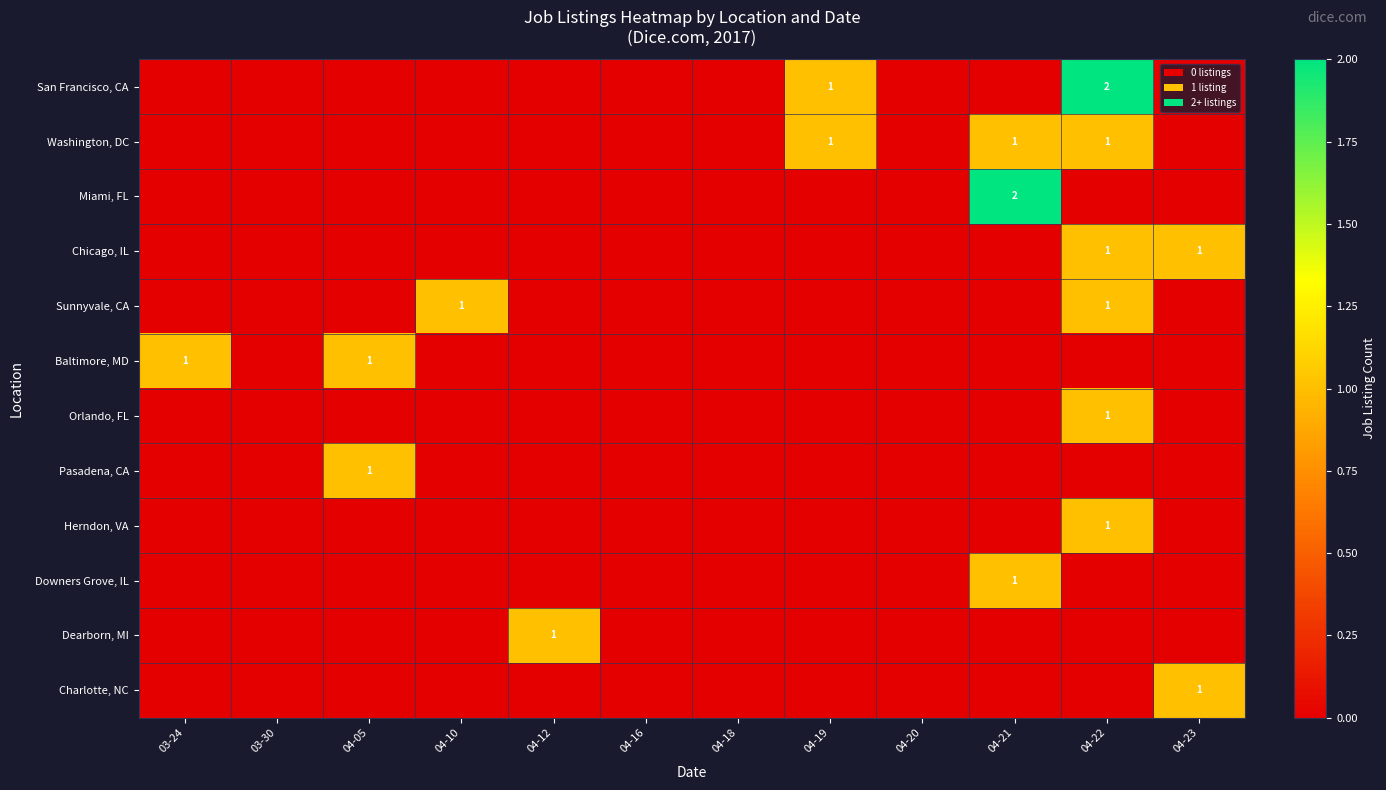

How many distinct data groups are displayed?

12